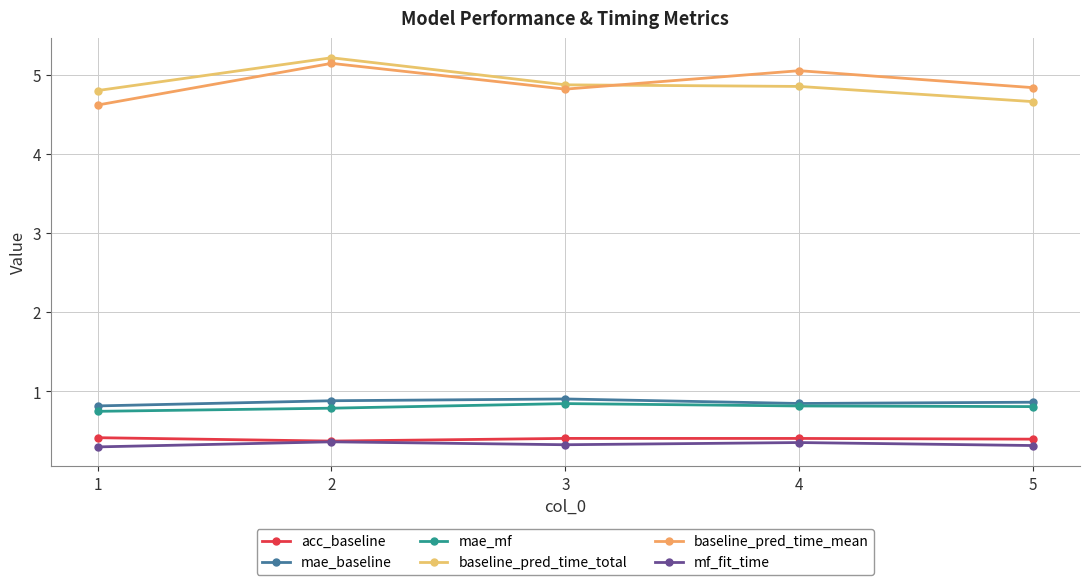

What is the sum of all mae_mf values?

4.0